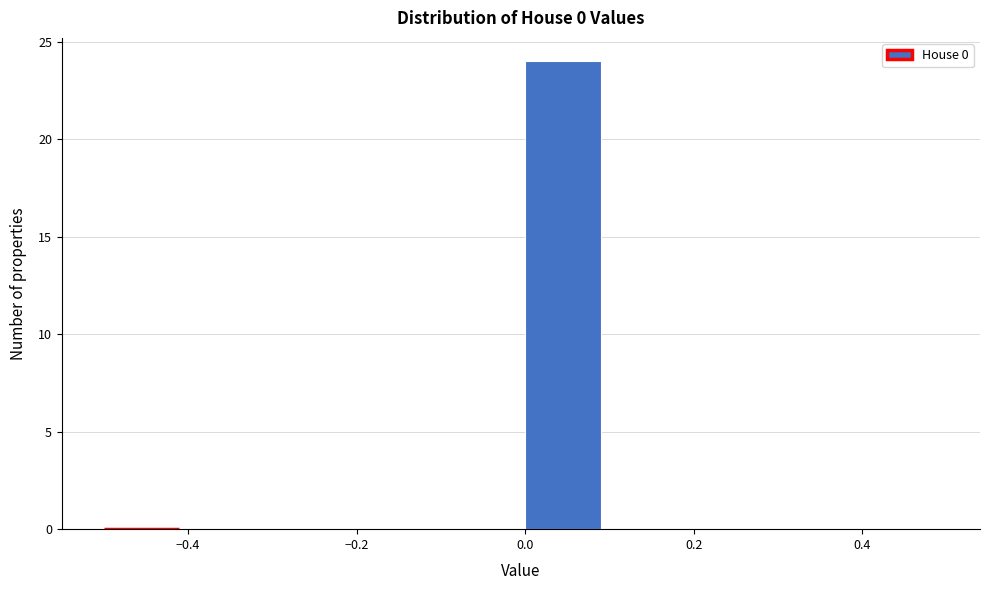

What is the height of the bar covering 0.0 to 0.1 on the x-axis? The values are not printed on the chart, so give them approximately, as read against the axis.

24